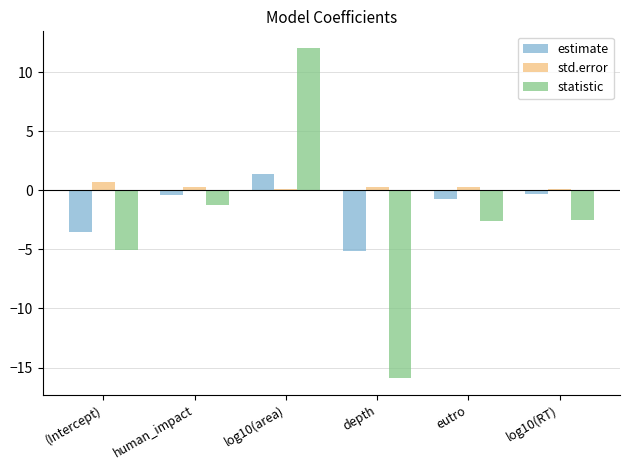

Between log10(area) and log10(RT), which series saw the biggest shift?

statistic